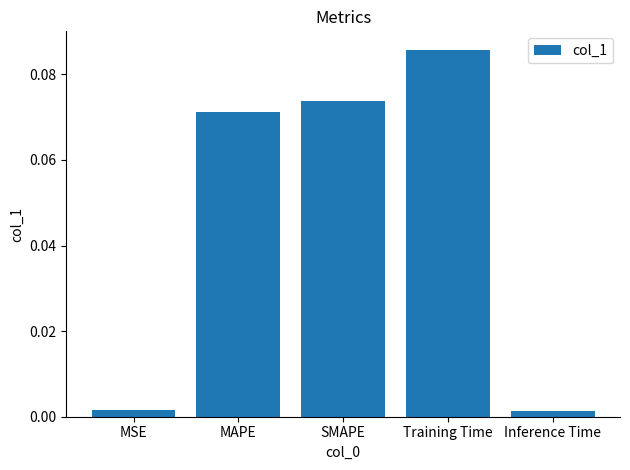

Are the bars grouped side by side (vs. stacked)?

No